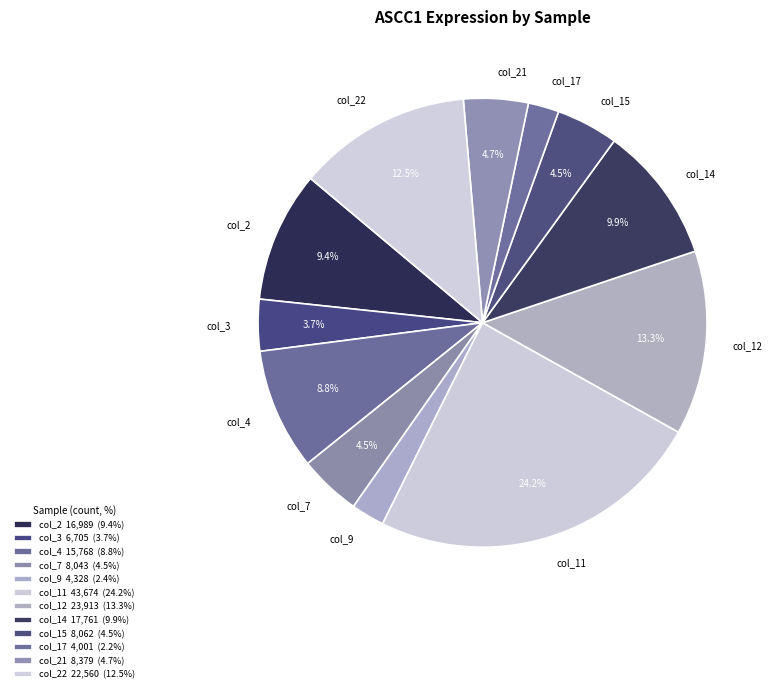

To the nearest percent, what is the average slice percentage?

8%